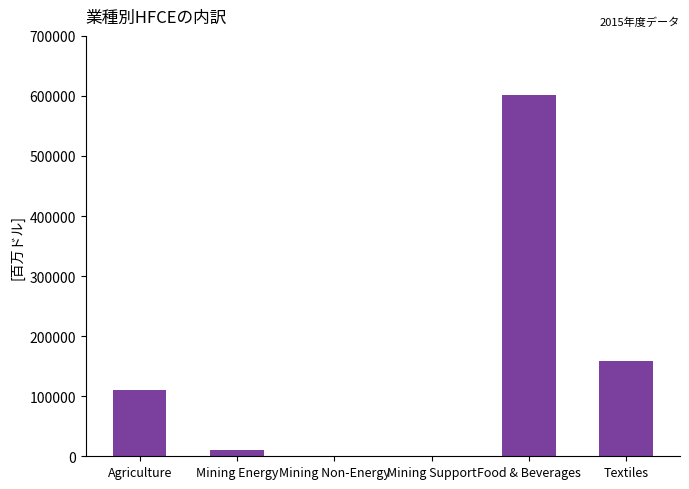

The chart shows a value of 180.1 at Mining Support. True or false?

True